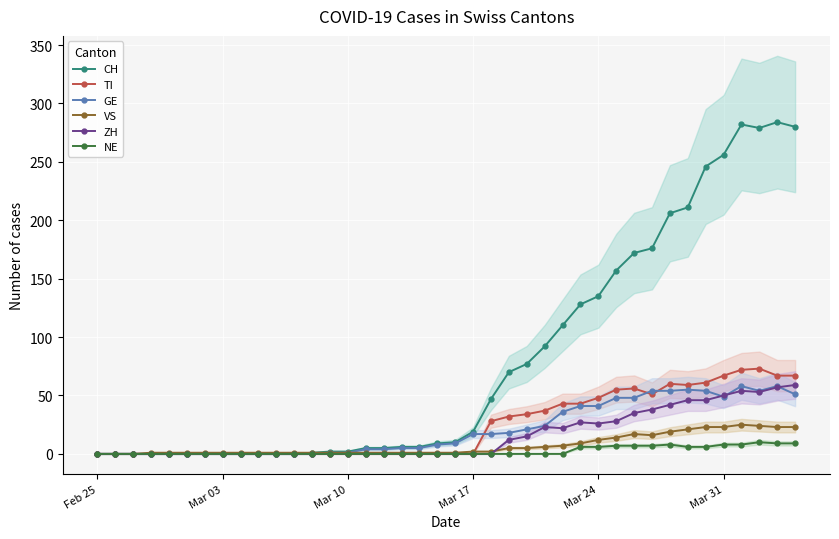

Reading left to right, extract all data points from this chart.

CH: 0	0	0	0	0	0	0	0	0	0	0	0	1	2	2	5	5	6	6	9	10	19	47	70	77	92	110	128	135	157	172	176	206	211	246	256	282	279	284	280
TI: 0	0	0	0	0	0	0	0	0	0	0	0	0	0	0	0	0	0	0	0	0	0	28	32	34	37	43	43	48	55	56	51	60	59	61	67	72	73	67	67
GE: 0	0	0	0	0	0	0	0	0	0	0	0	0	1	1	4	4	5	5	8	9	17	17	18	21	24	36	41	41	48	48	54	54	55	54	49	58	54	58	51
VS: 0	0	0	1	1	1	1	1	1	1	1	1	1	1	1	1	1	1	1	1	1	2	2	5	5	6	7	9	12	14	17	16	19	21	23	23	25	24	23	23
ZH: 0	0	0	0	0	0	0	0	0	0	0	0	0	0	0	0	0	0	0	0	0	0	0	12	15	23	22	27	26	28	35	38	42	46	46	50	54	53	57	59
NE: 0	0	0	0	0	0	0	0	0	0	0	0	0	0	0	0	0	0	0	0	0	0	0	0	0	0	0	6	6	7	7	7	8	6	6	8	8	10	9	9